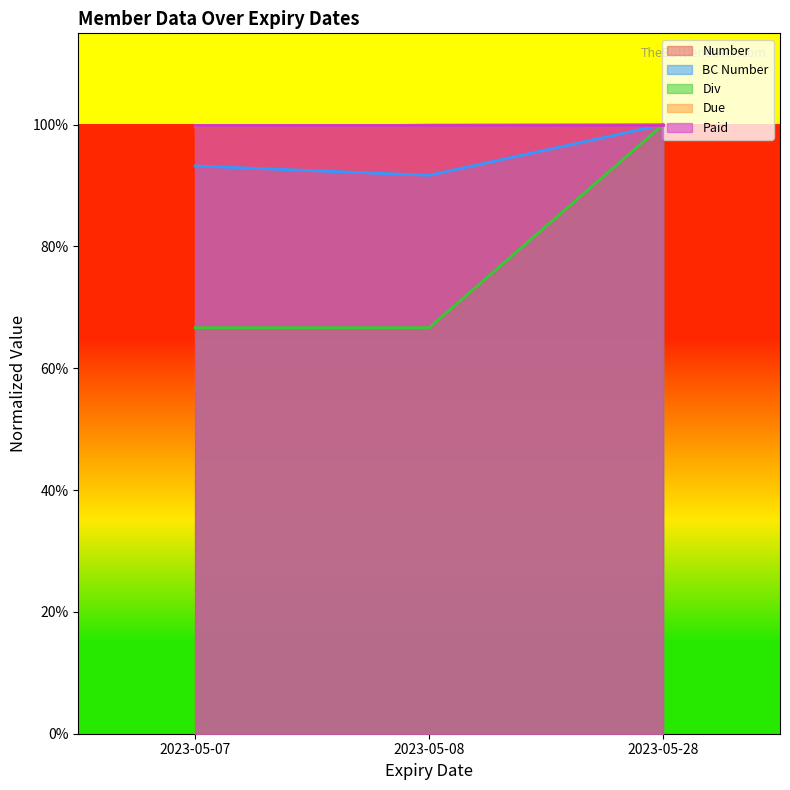

What is the average value of the Number series?

1.0